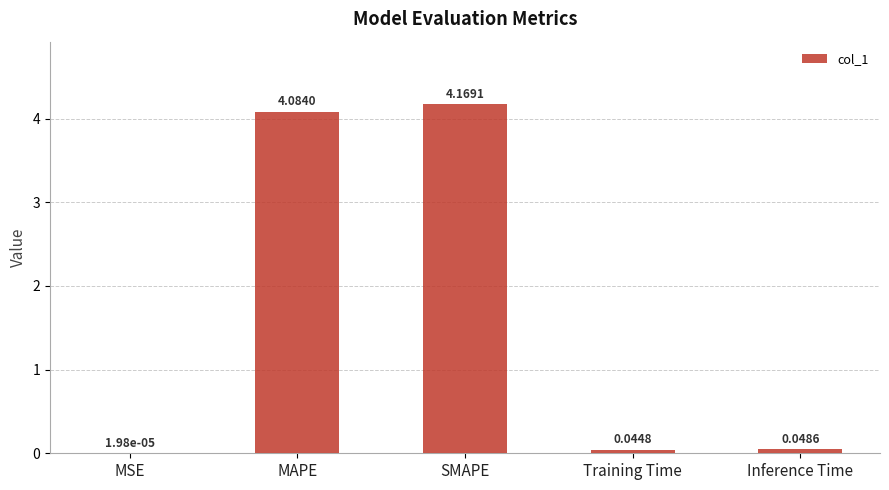

What is the sum of all values?

8.3